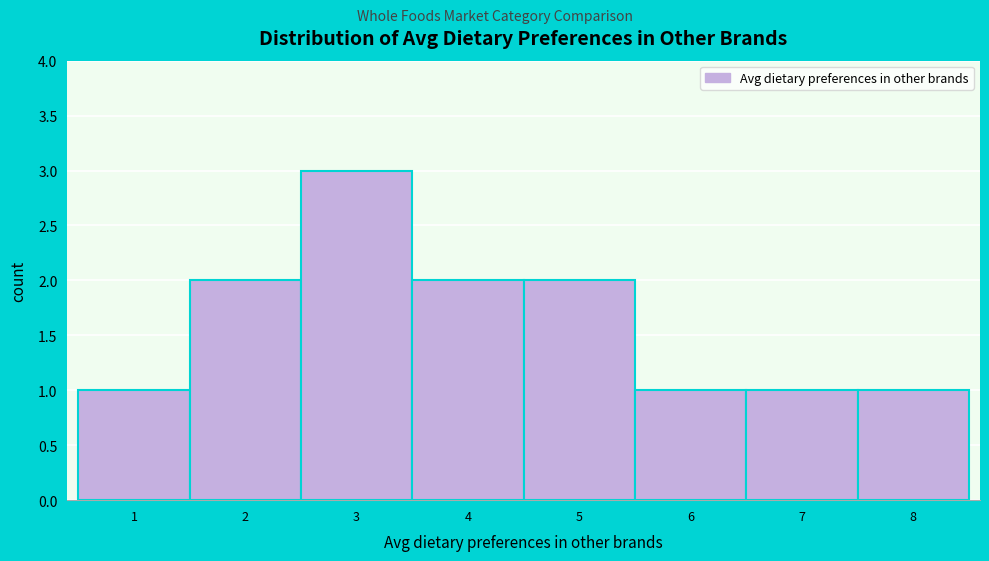

Reading left to right, extract all data points from this chart.

1=1	2=2	3=3	4=2	5=2	6=1	7=1	8=1